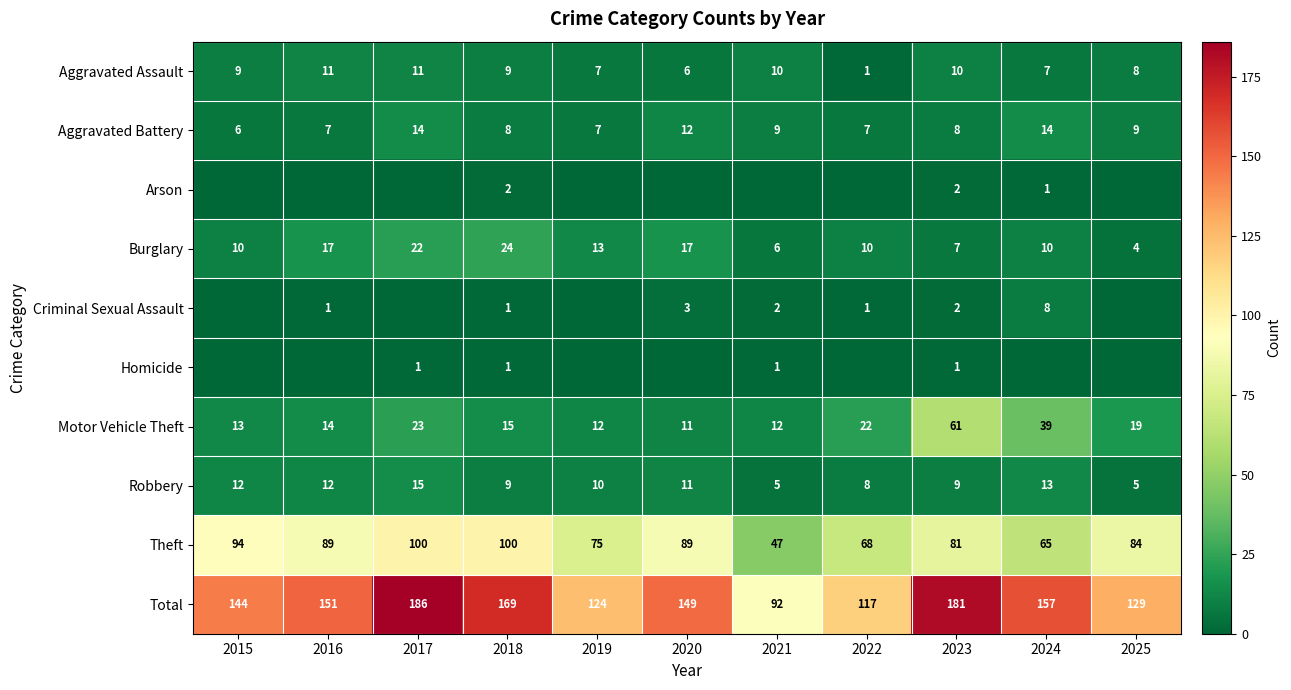

Where is Robbery nearest to the value 10?

2019